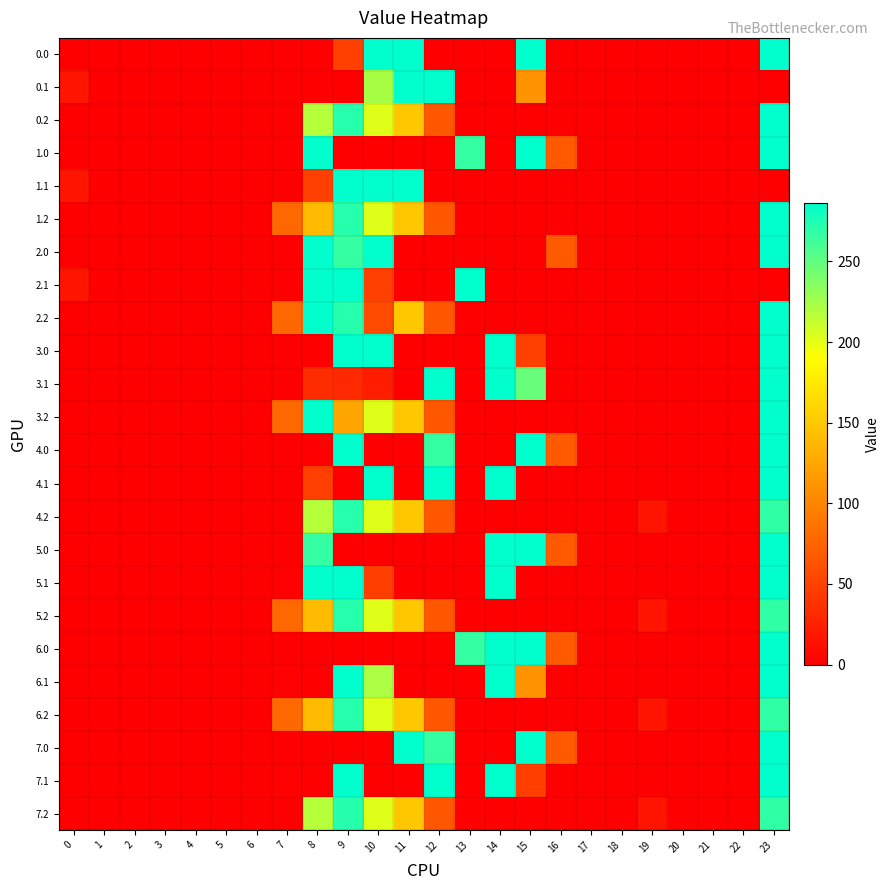

At which category is the sum across all series the highest?

23